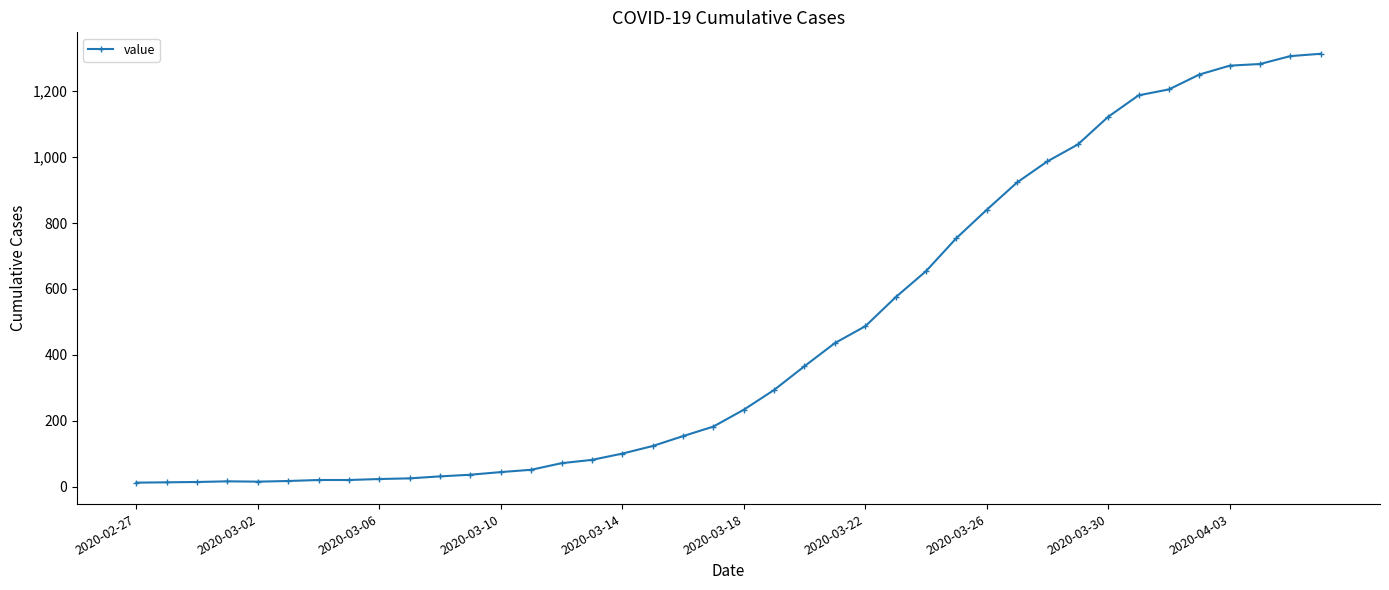

What is the value of the 13th point from the left?

45